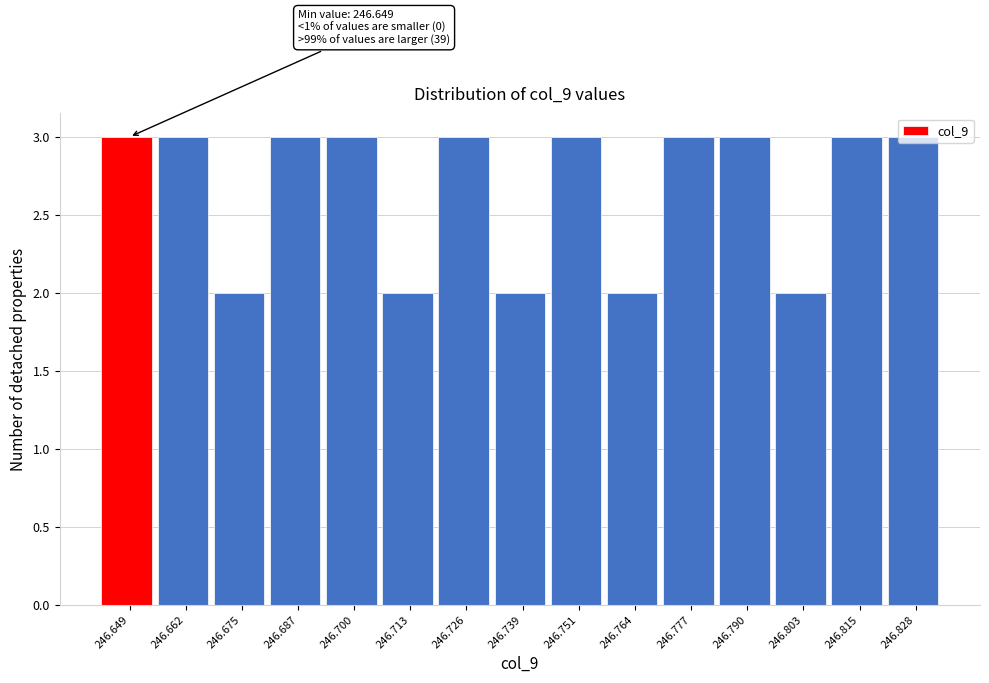

True or false: the data shows 5 at 246.662.

False